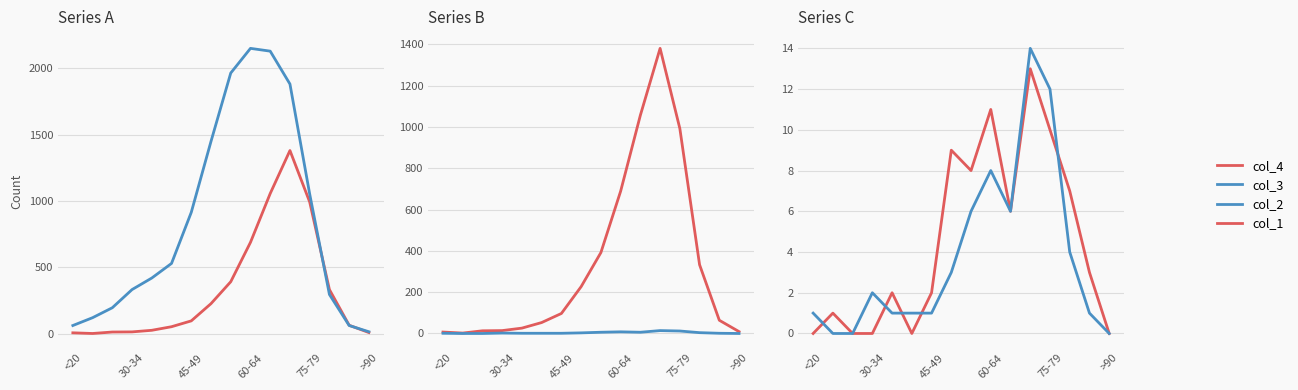

Which has a higher value, 60-64 or 75-79?

75-79